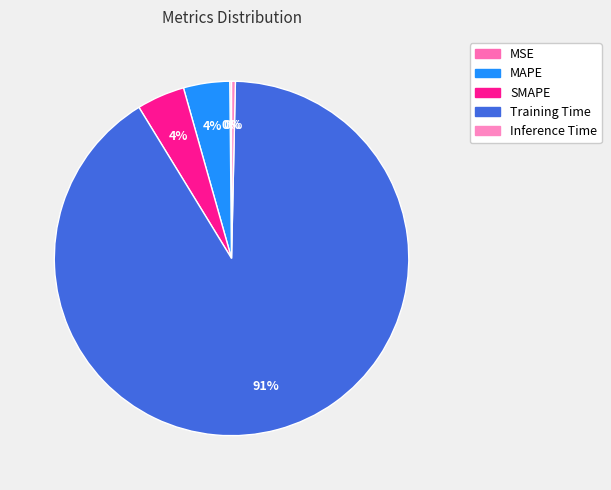

Is Inference Time the majority of the pie?

No